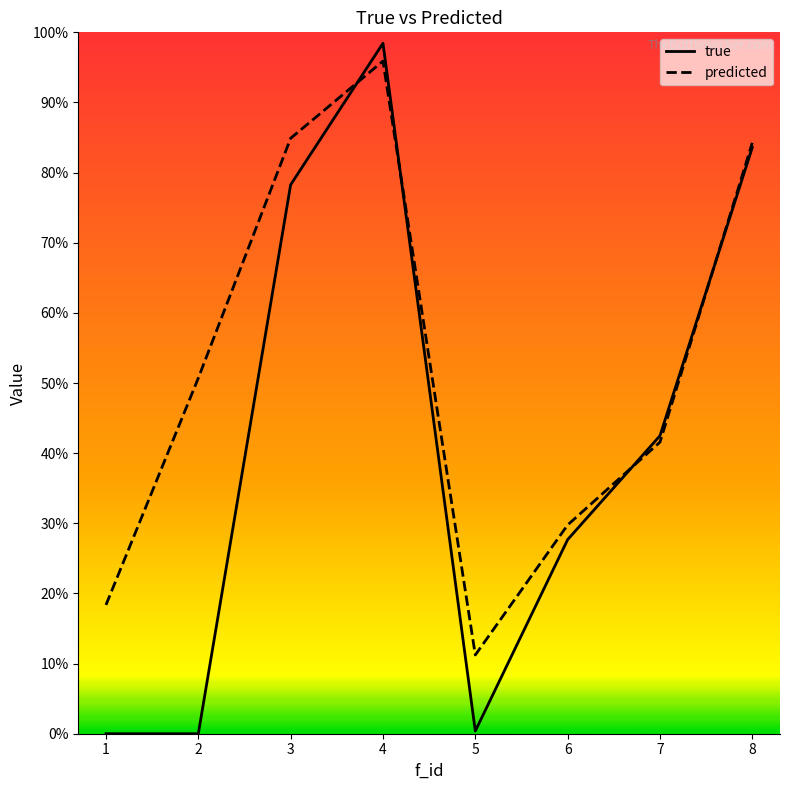

True or false: true has more than 1 points higher than both neighbors.

False